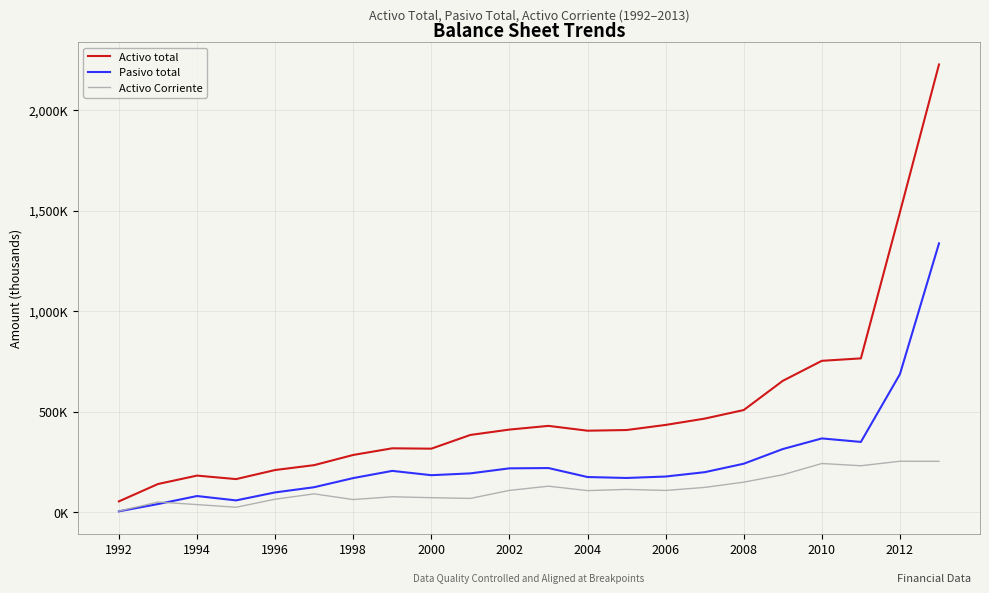

Is this an area chart (filled region under the line)?

No